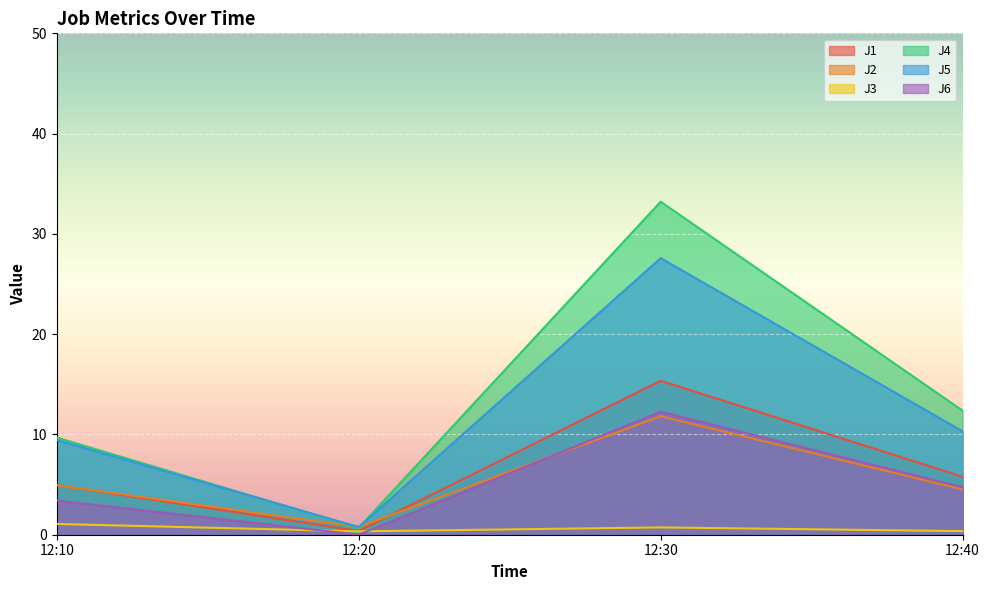

At which category does the chart reach its peak across all series?

12:30